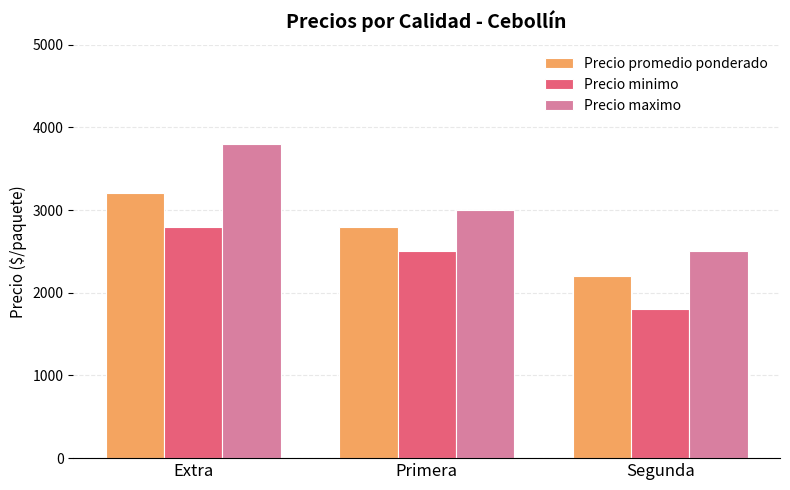

Count the Precio promedio ponderado values in the range 2200 to 3200.

3